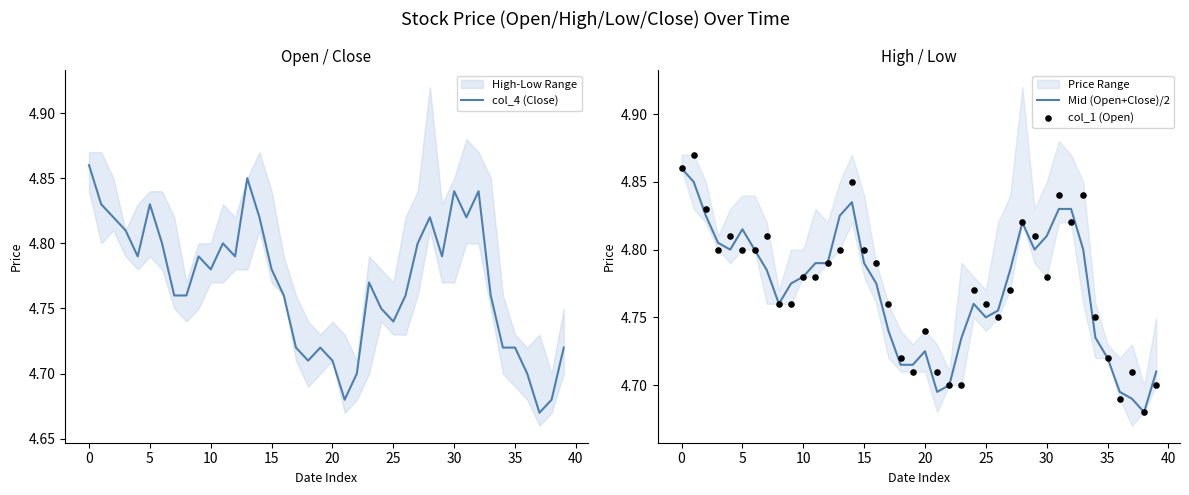

Is the value of col_4 (Close) at 19 greater than the value of col_1 (Open) at 18?

No